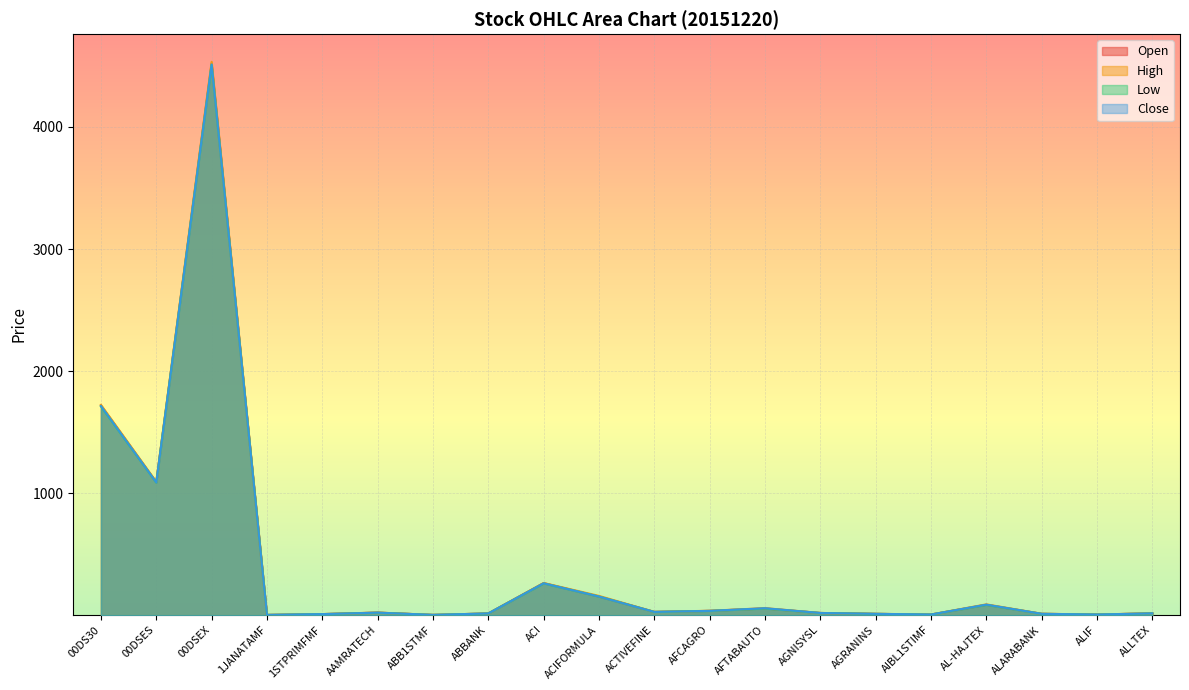

Is it true that Open equals 2.5 at ABB1STMF?

False